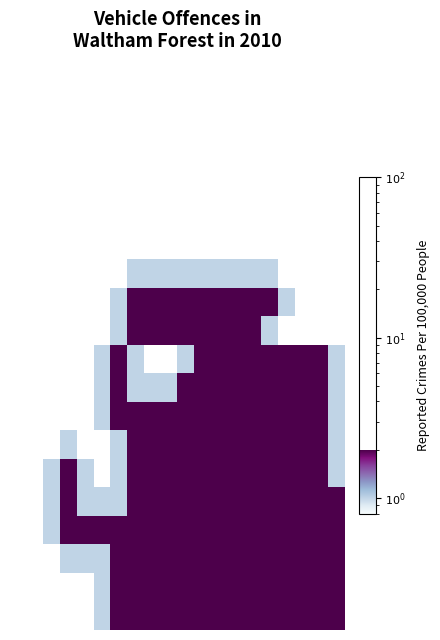

Which has a higher value, 18 or 6?

6